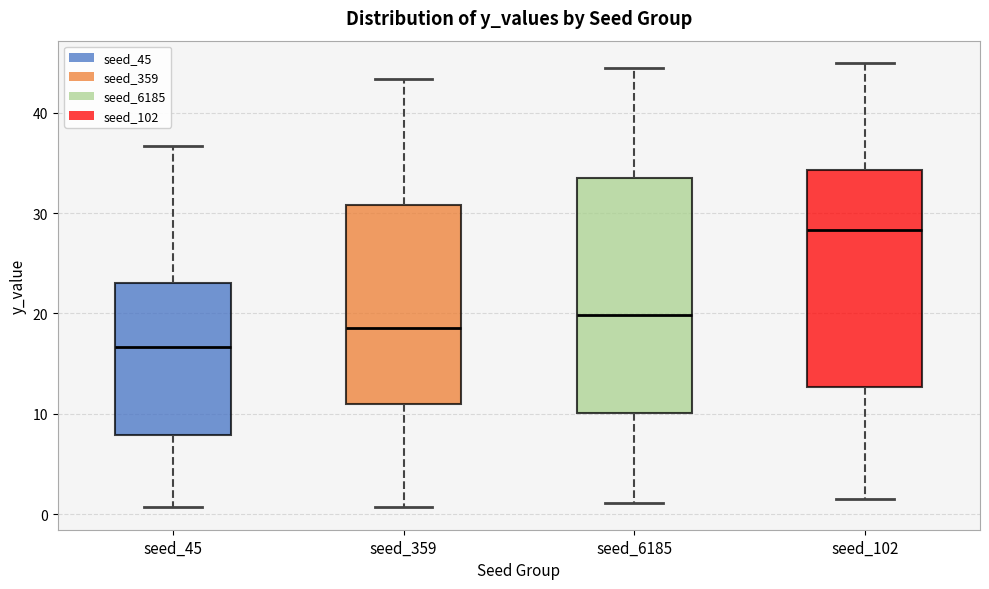

Where does the median line of the box for seed_6185 sit on the y-axis? The values are not printed on the chart, so give them approximately, as read against the axis.

20